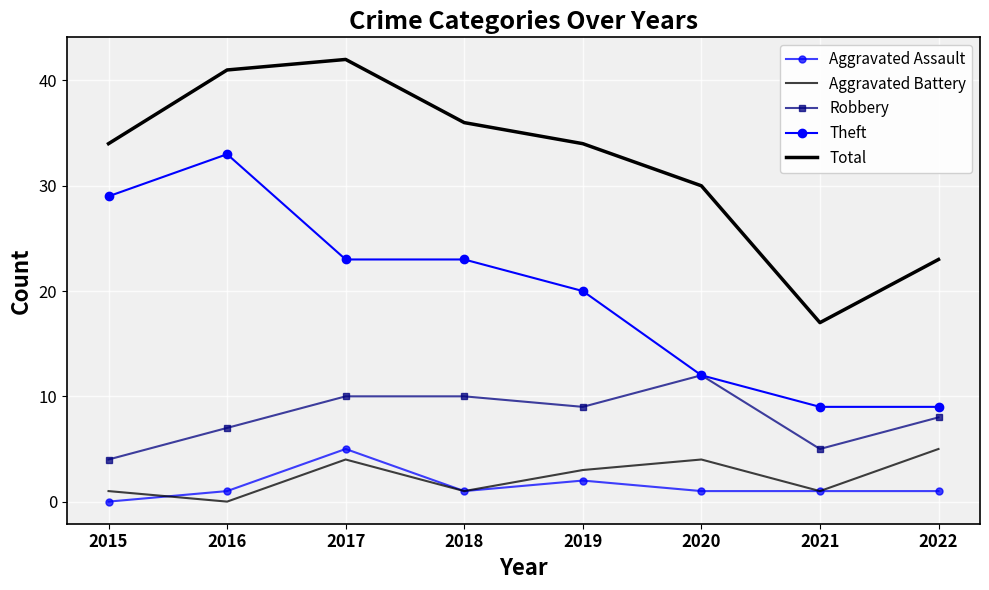

Between 2019 and 2020, which is larger?

2019